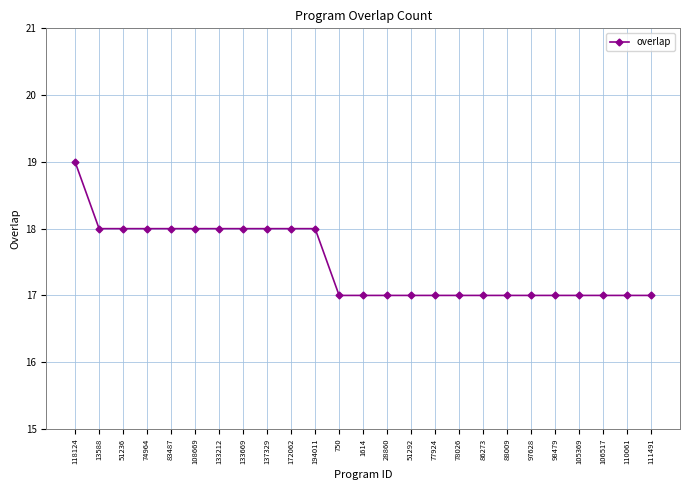

Reading right to left, what are all the values shown in this chart?

17	17	17	17	17	17	17	17	17	17	17	17	17	17	18	18	18	18	18	18	18	18	18	18	19